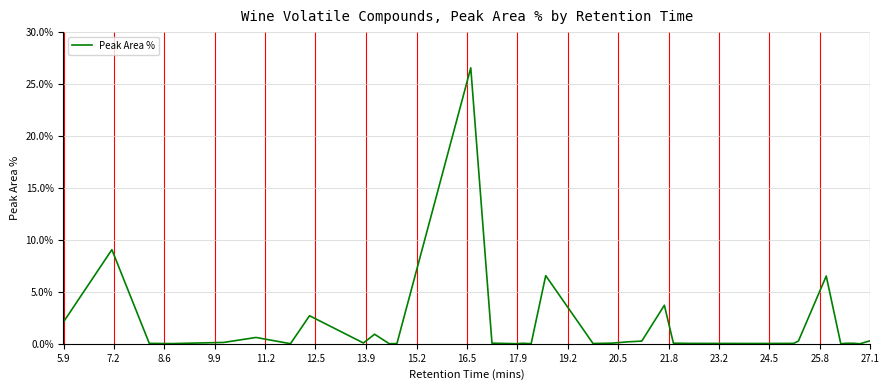

What is the difference between the maximum and minimum values?

26.6